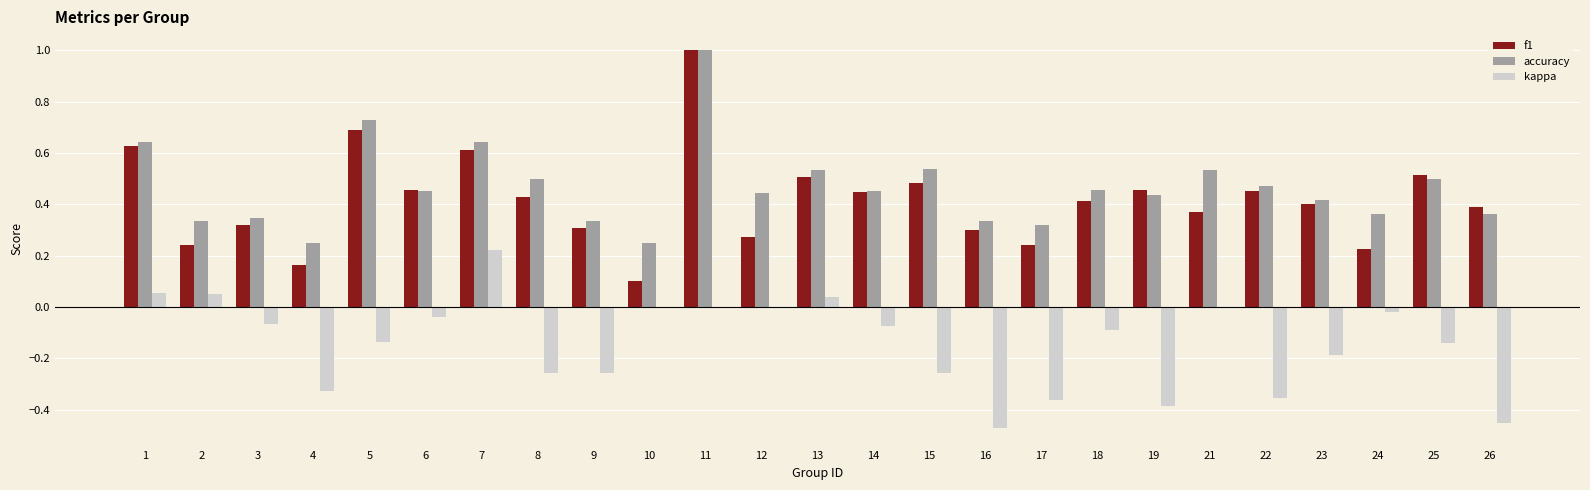

At which label does kappa reach its peak?

7